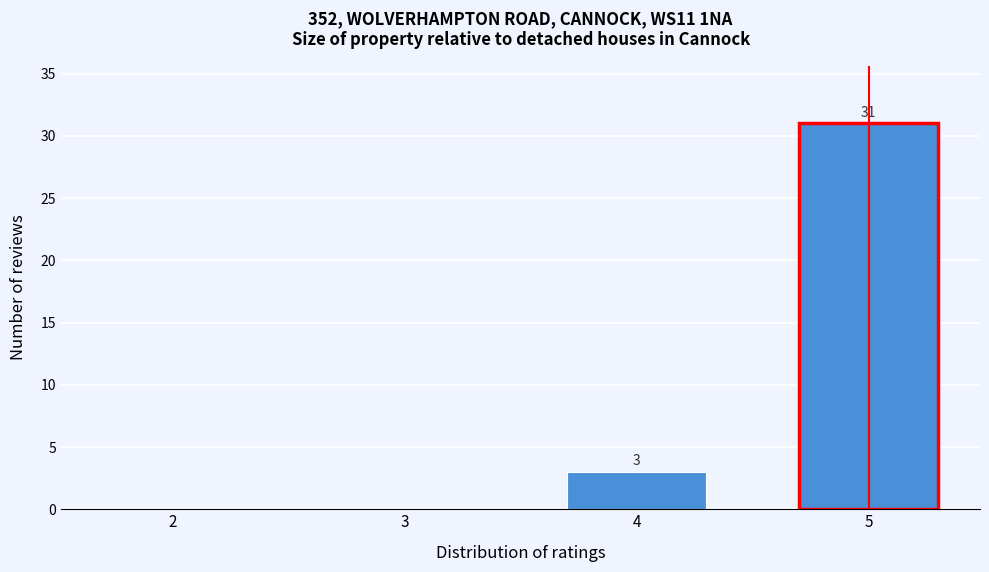

Which range on the x-axis has the tallest bar?

4.5 to 5.5